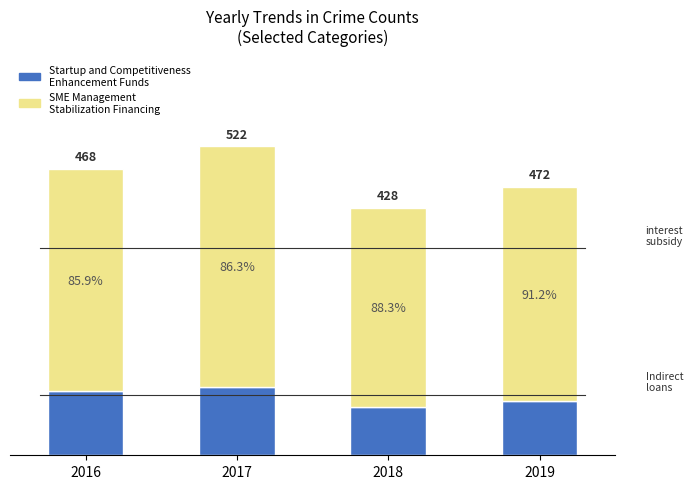

True or false: Startup and Competitiveness Enhancement Funds has a value of 96 at 2017.

True